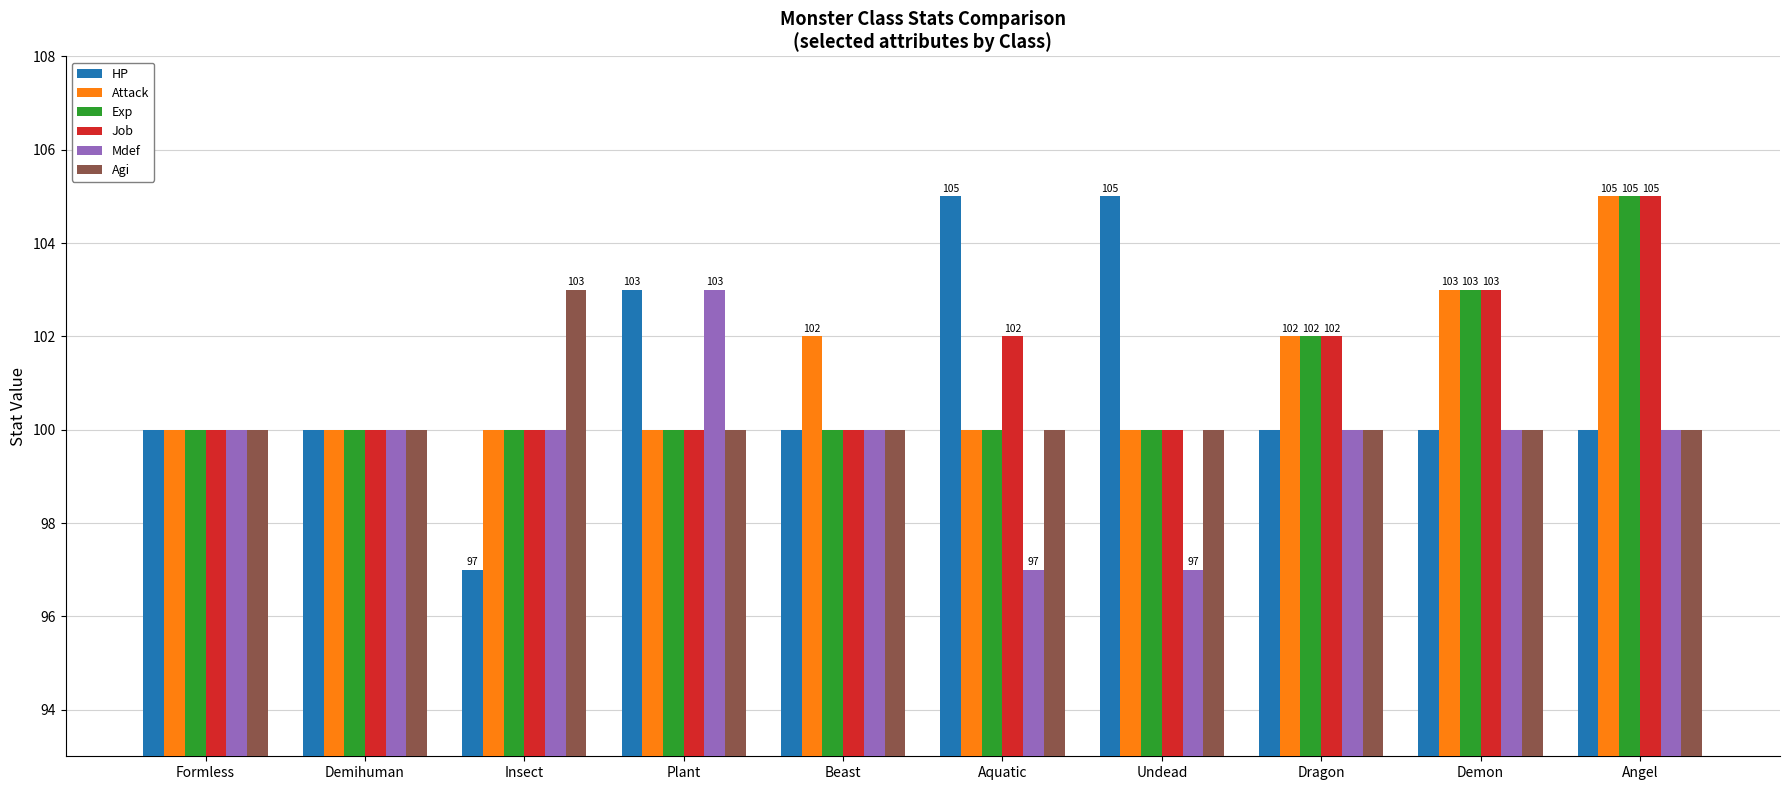

Reading left to right, list all the values displayed in this chart.

HP: Formless=100	Demihuman=100	Insect=97	Plant=103	Beast=100	Aquatic=105	Undead=105	Dragon=100	Demon=100	Angel=100
Attack: Formless=100	Demihuman=100	Insect=100	Plant=100	Beast=102	Aquatic=100	Undead=100	Dragon=102	Demon=103	Angel=105
Exp: Formless=100	Demihuman=100	Insect=100	Plant=100	Beast=100	Aquatic=100	Undead=100	Dragon=102	Demon=103	Angel=105
Job: Formless=100	Demihuman=100	Insect=100	Plant=100	Beast=100	Aquatic=102	Undead=100	Dragon=102	Demon=103	Angel=105
Mdef: Formless=100	Demihuman=100	Insect=100	Plant=103	Beast=100	Aquatic=97	Undead=97	Dragon=100	Demon=100	Angel=100
Agi: Formless=100	Demihuman=100	Insect=103	Plant=100	Beast=100	Aquatic=100	Undead=100	Dragon=100	Demon=100	Angel=100